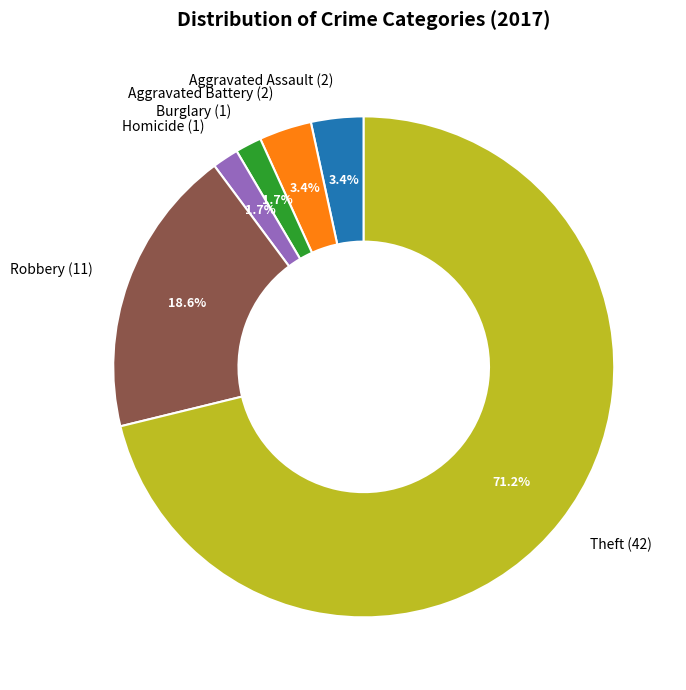

What is the ratio of the value at Aggravated Assault (2) to the value at Aggravated Battery (2)?

1.0